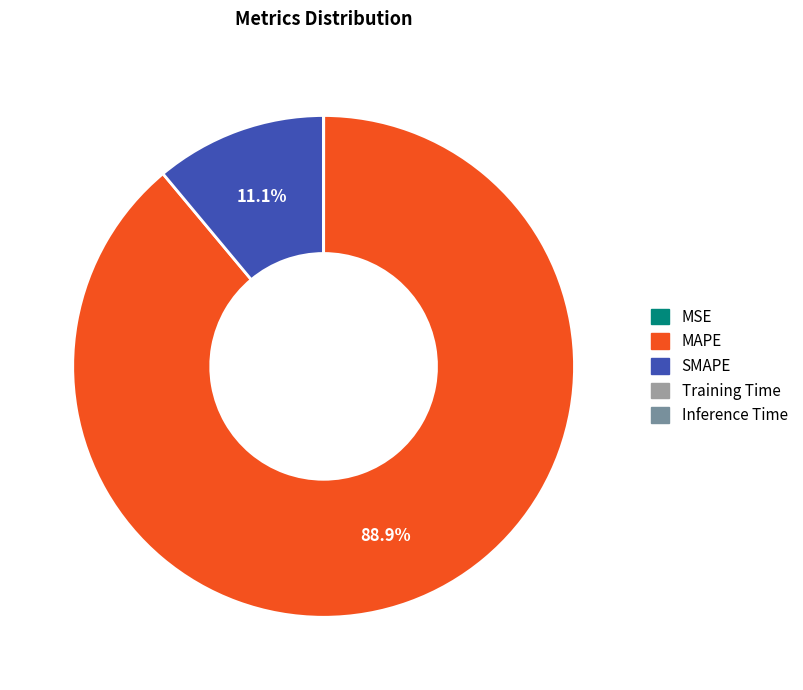

How much of the chart is everything except MAPE?

11.1%